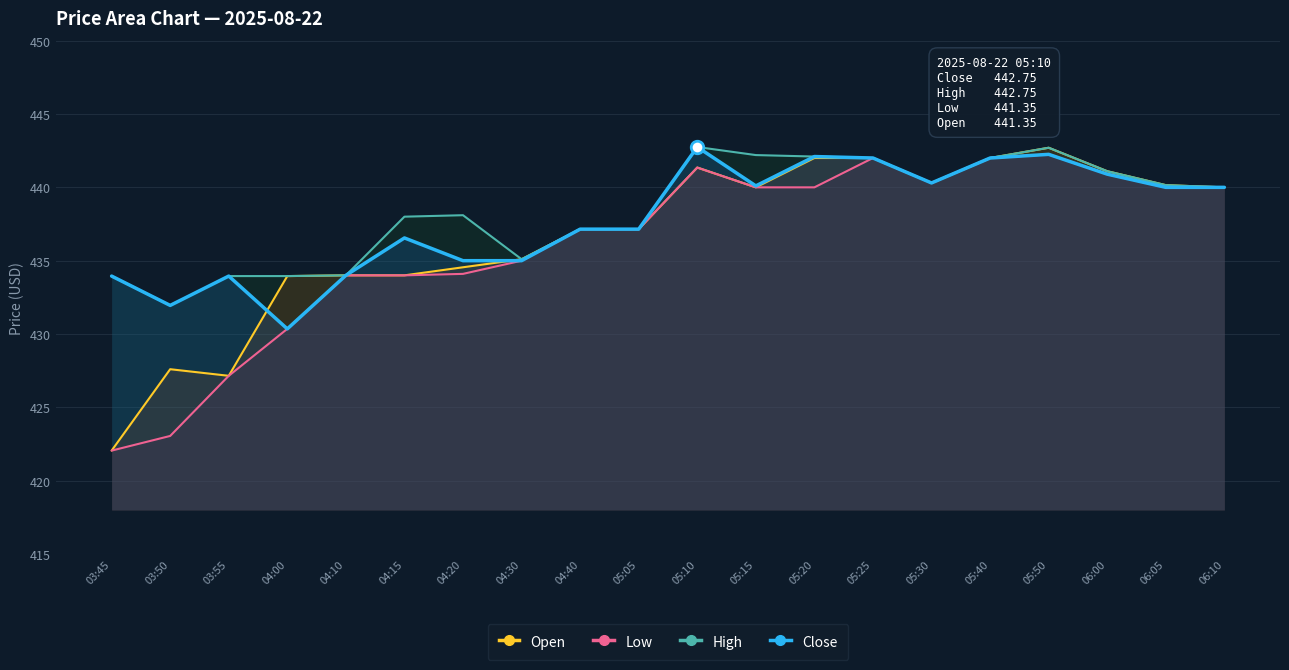

Between 04:10 and 04:40, which series saw the biggest shift?

Open